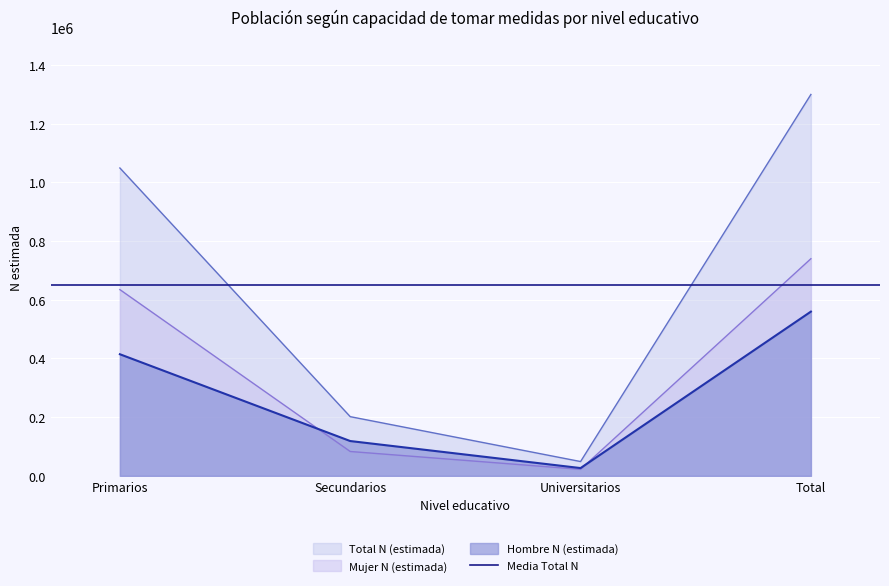

What is the lowest value of the Total N (estimada) series?

48821